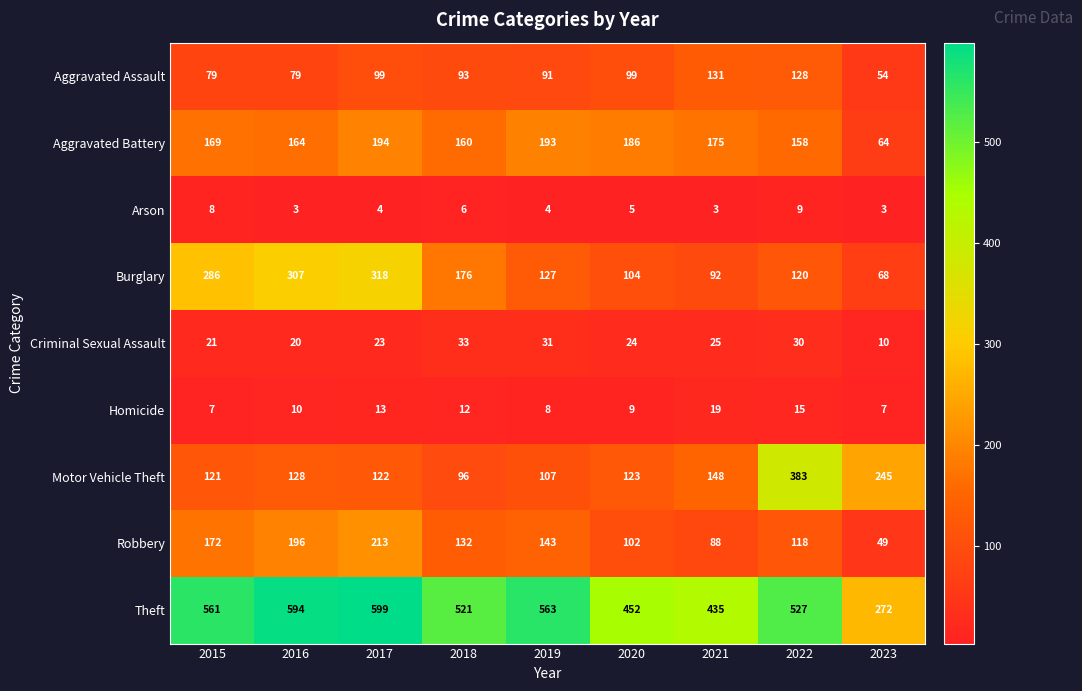

What is the greatest value displayed?

599